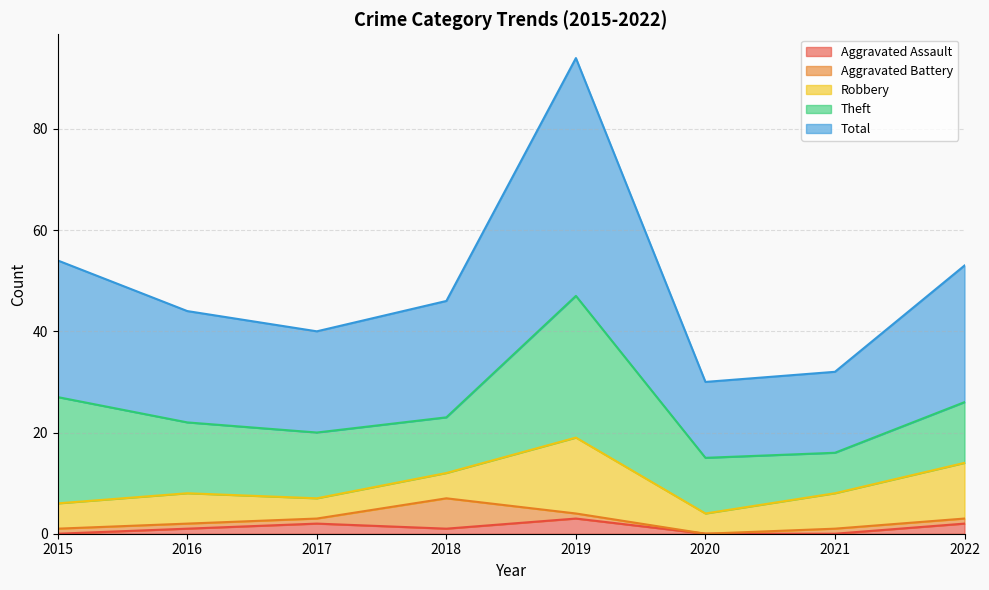

Is the value of Robbery at 2015 greater than the value of Aggravated Assault at 2016?

Yes